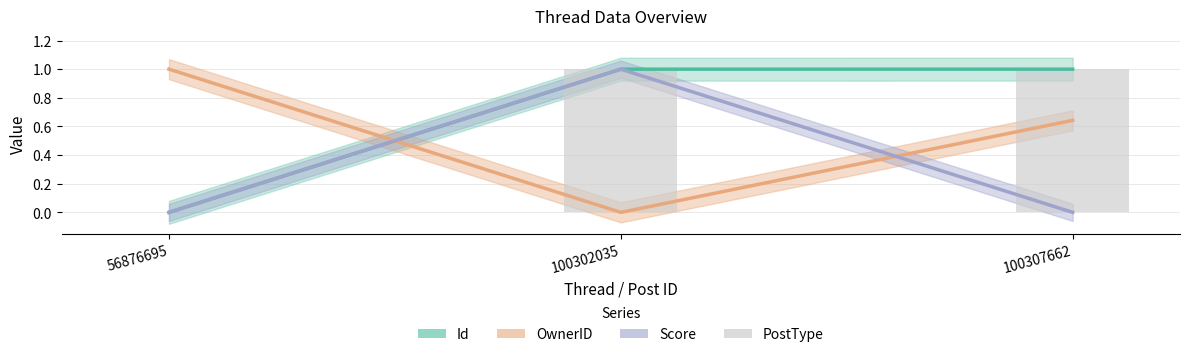

Reading left to right, list all the values displayed in this chart.

56876695=0	100302035=1	100307662=1